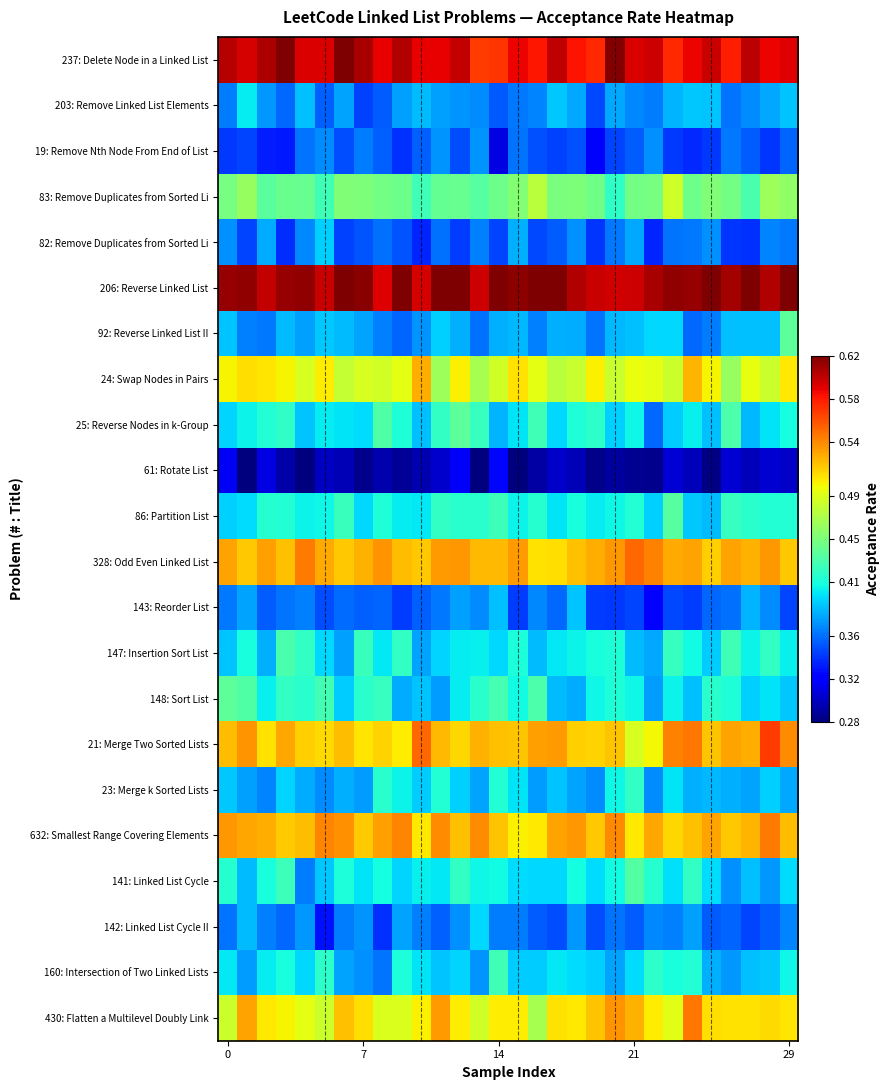

What is the smallest value displayed?

0.3